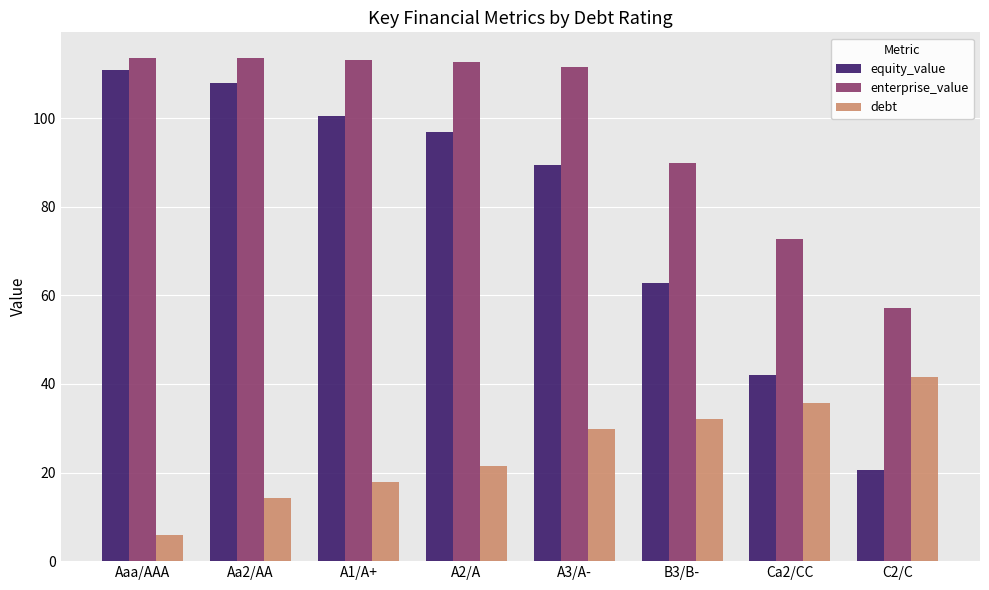

What is the difference between the maximum and minimum values in the debt series?

35.7